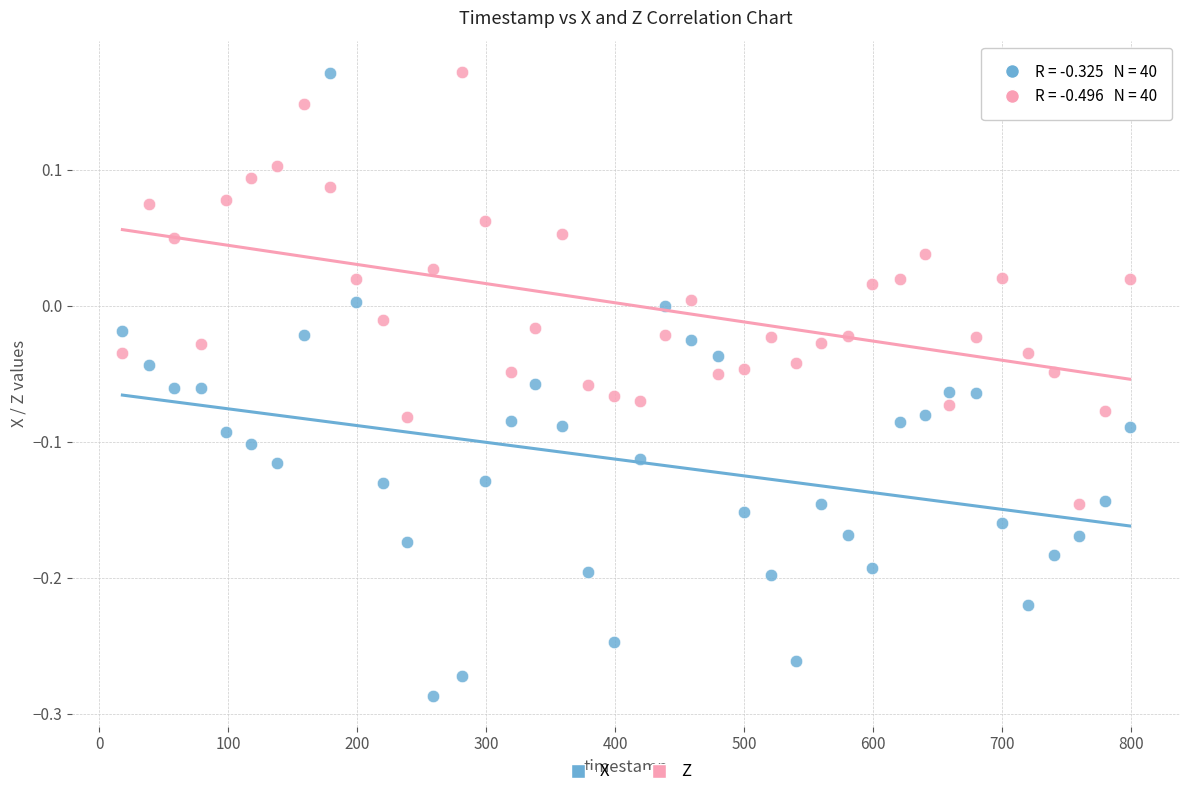

Which series reaches the minimum Y coordinate?

X